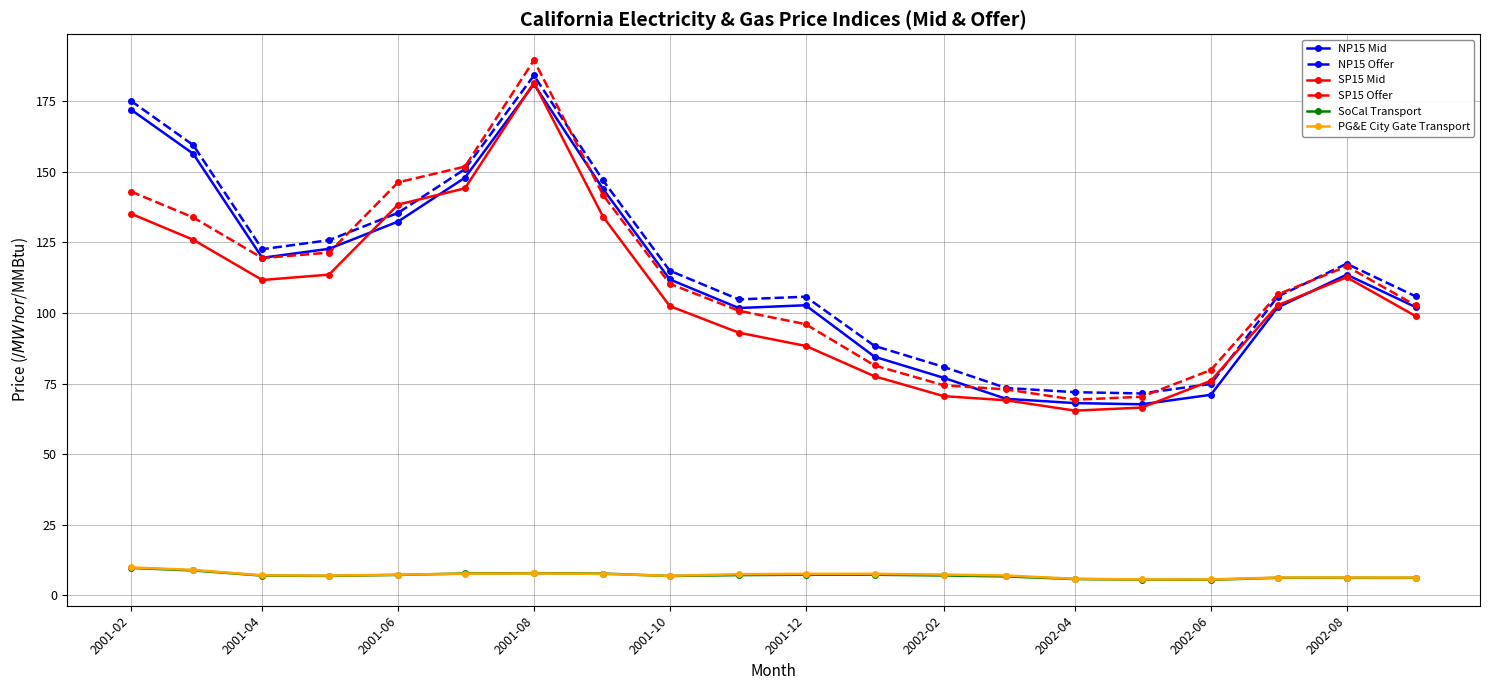

What is the value of the NP15 Mid point at the 4th from the left?

122.8